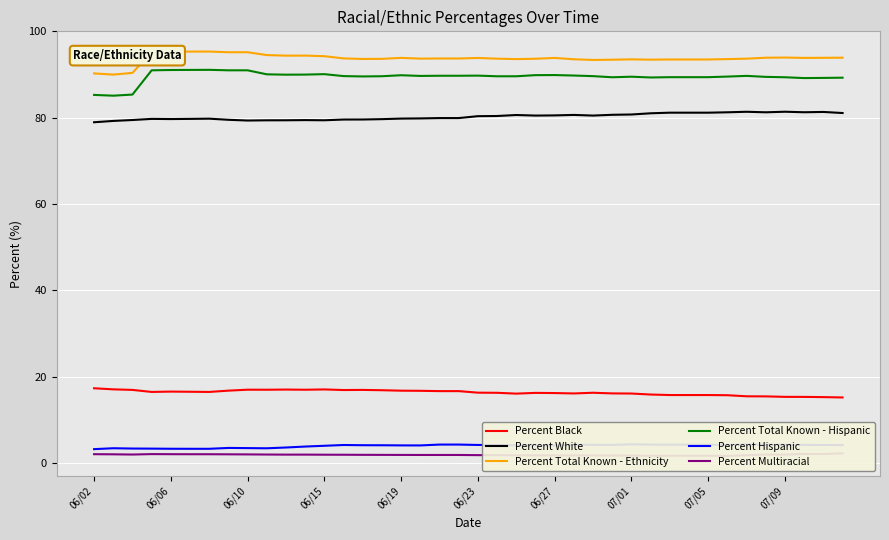

What is the average value of the Percent White series?

80.3